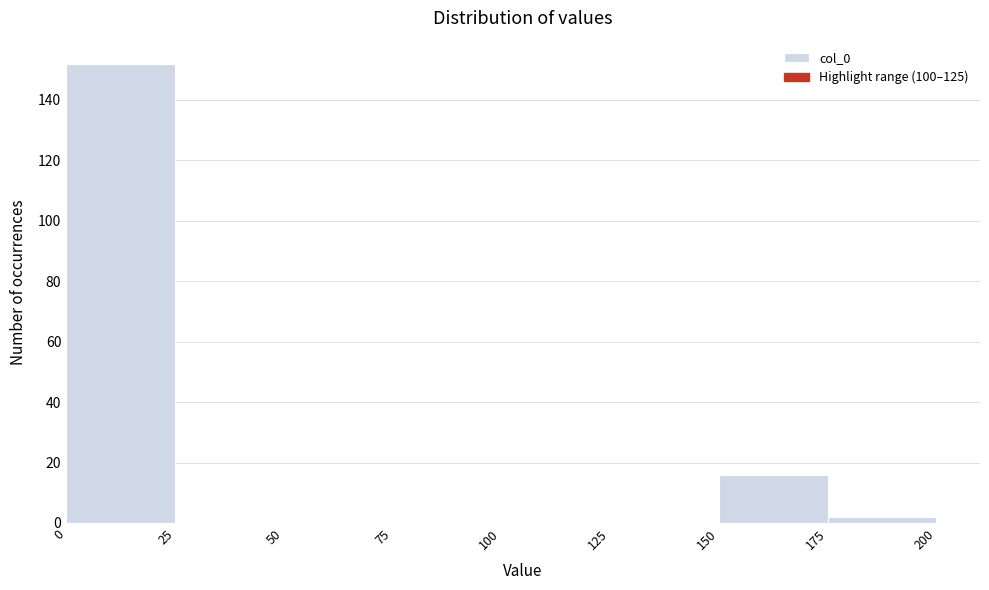

How tall is the bar that spans 0 to 25 on the x-axis? The values are not printed on the chart, so give them approximately, as read against the axis.

152